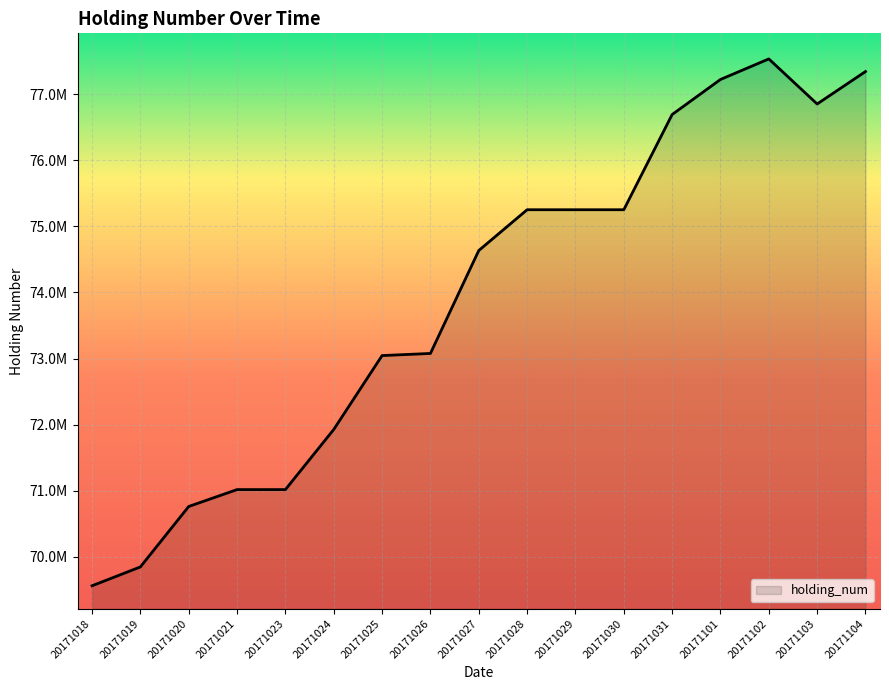

Does the chart have visible grid lines?

Yes